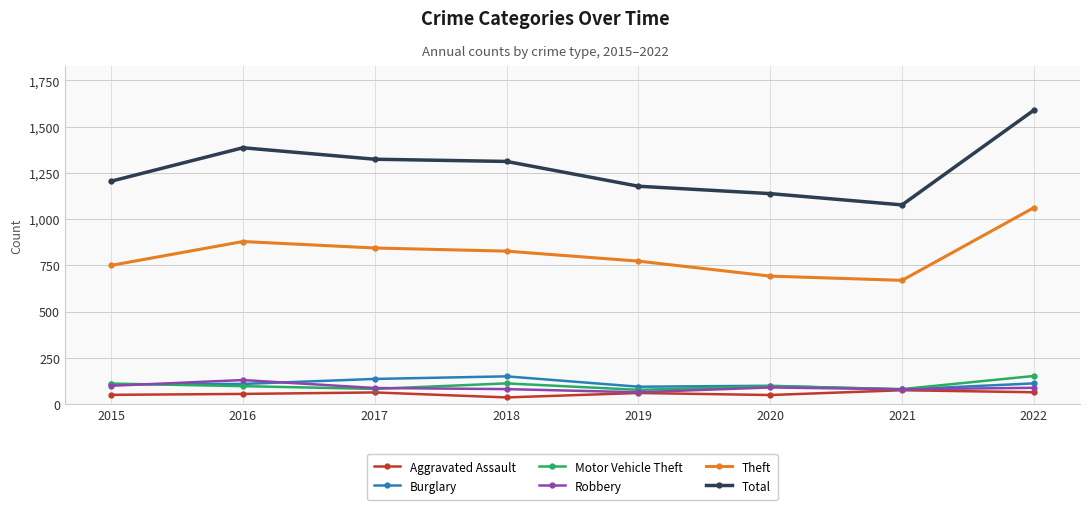

The Motor Vehicle Theft series shows 77 at 2019. True or false?

True